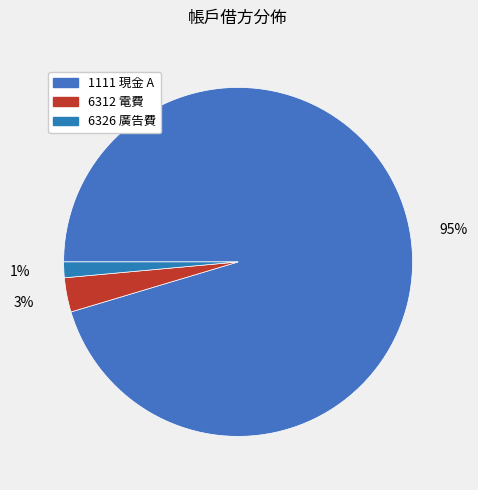

Is 1111 現金 A the majority of the pie?

Yes